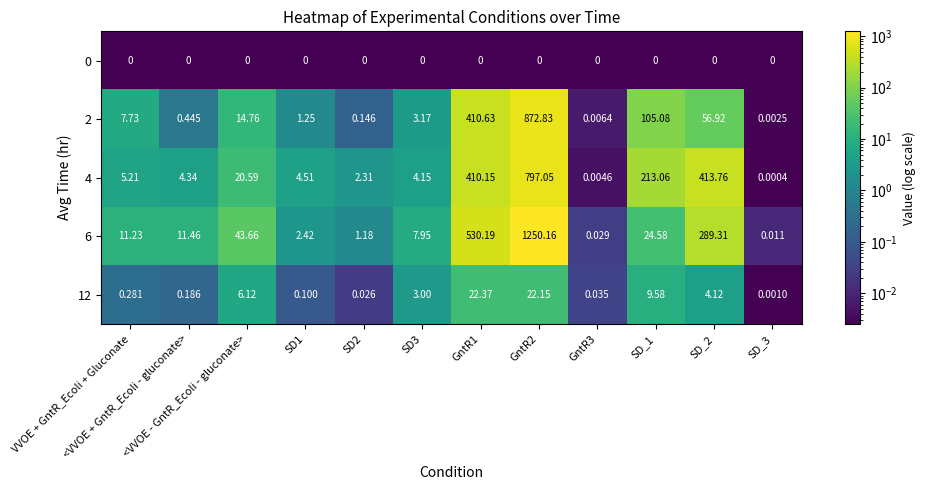

Is the value of 0 at SD_2 greater than the value of 2 at SD_3?

No